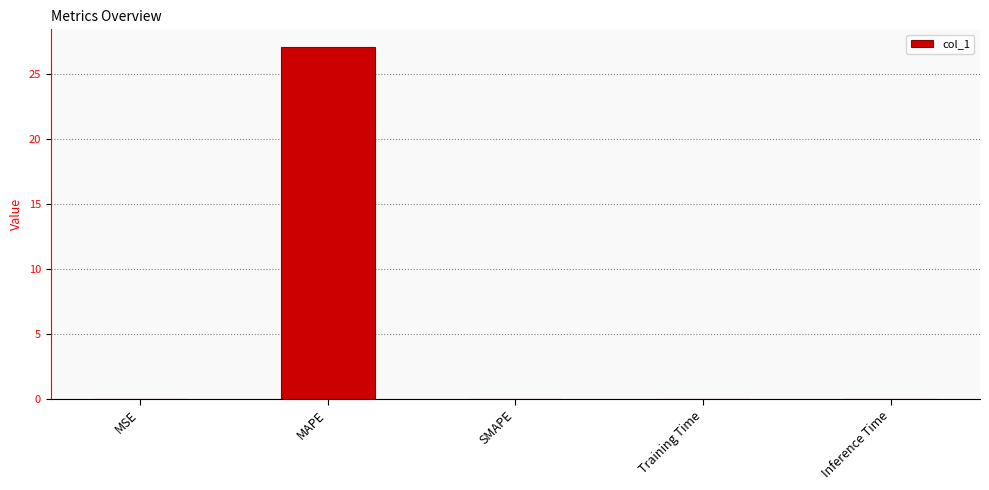

Which has a higher value, MAPE or Training Time?

MAPE